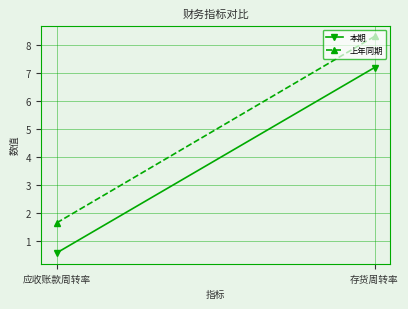

Count the number of categories in the chart.

2